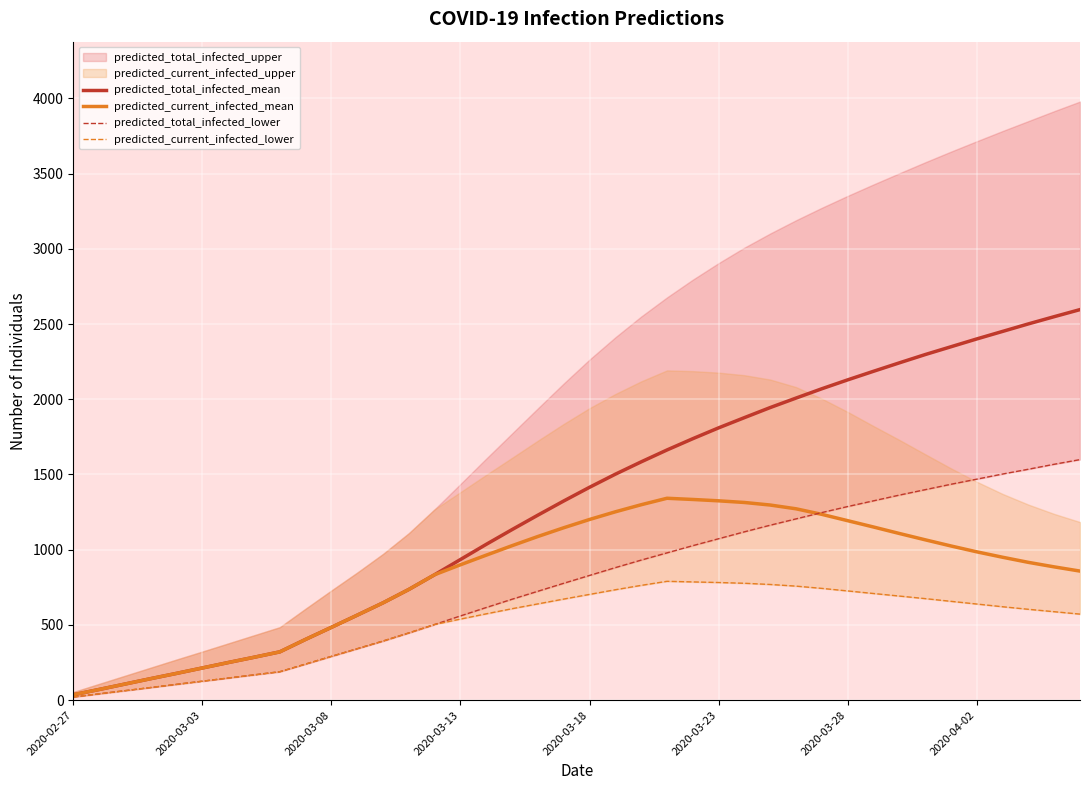

What is the label of the 40th point from the right?

2020-02-27